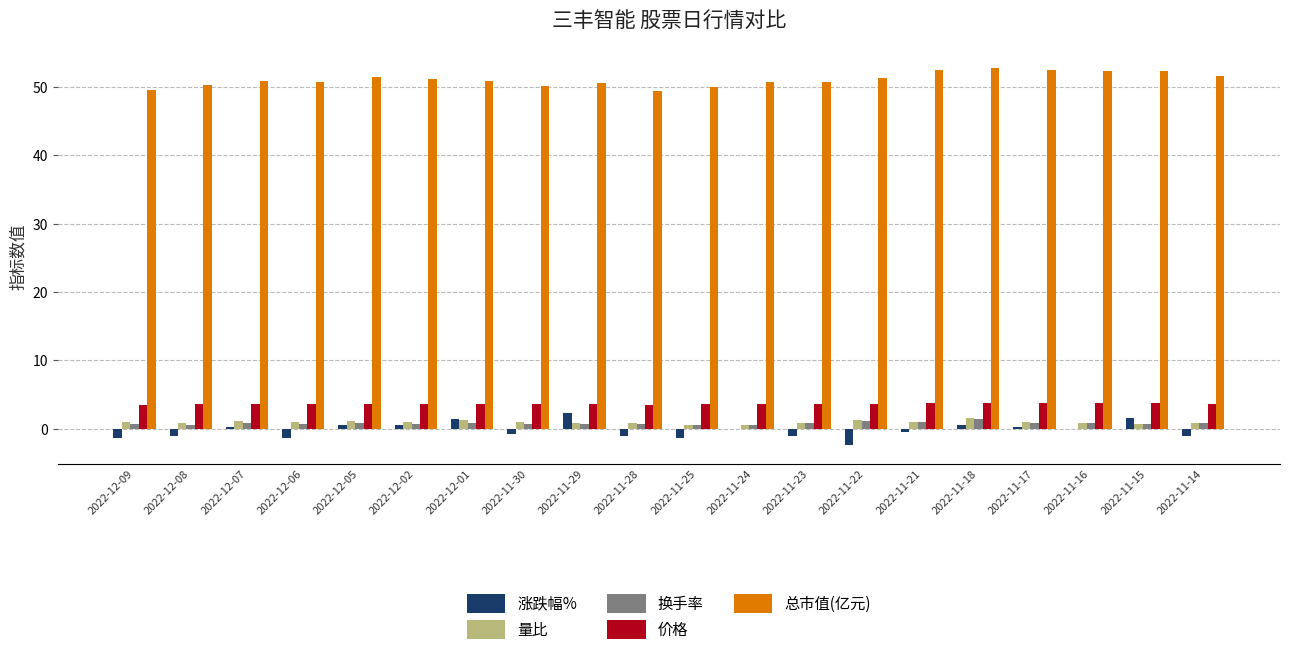

Is the value of 价格 at 2022-12-01 greater than the value of 量比 at 2022-11-30?

Yes